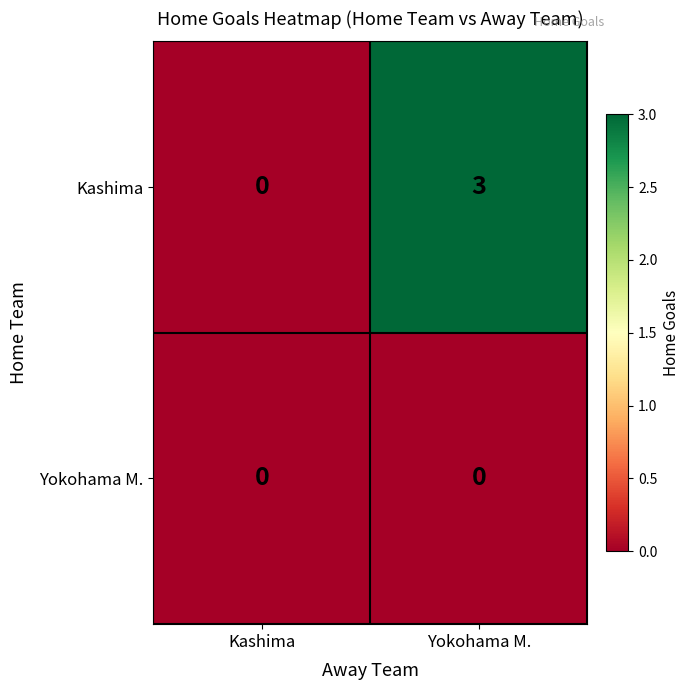

Which series has the widest spread of values?

Kashima